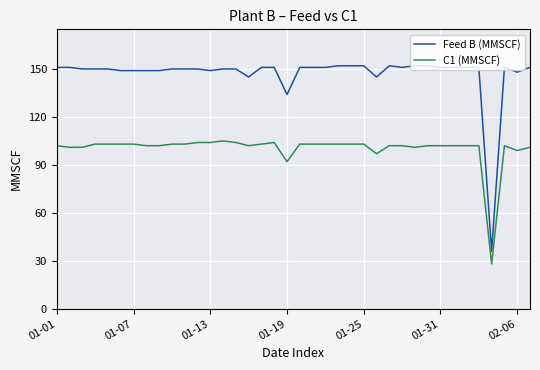

Which series has the largest total across all categories?

Feed B (MMSCF)